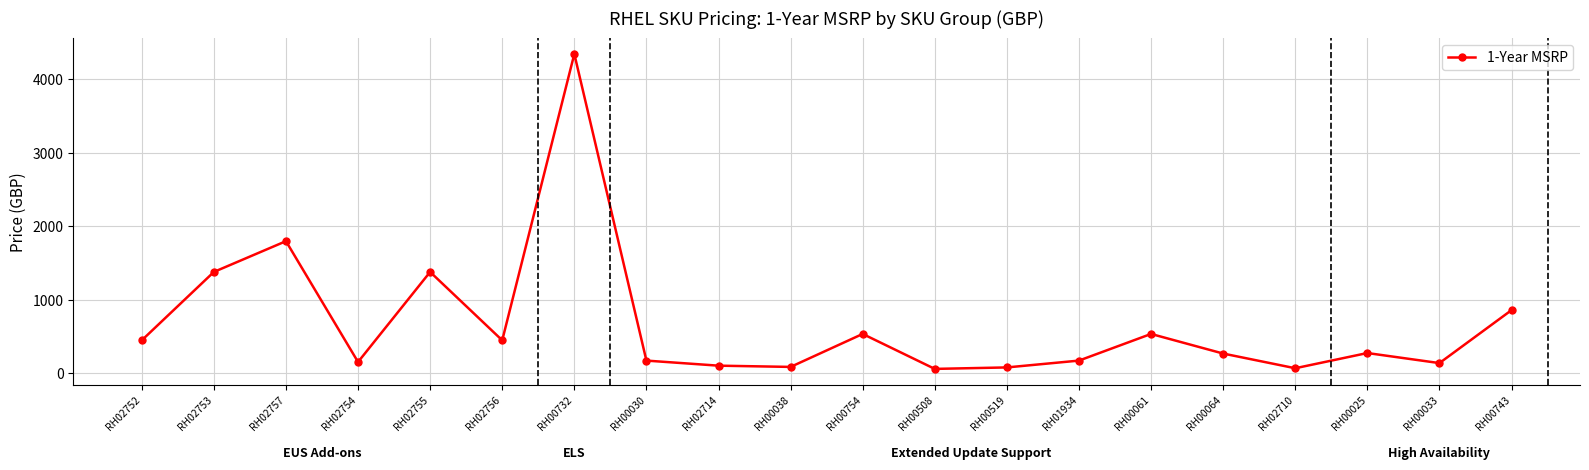

What is the change in value from RH00732 to RH00519?

-4268